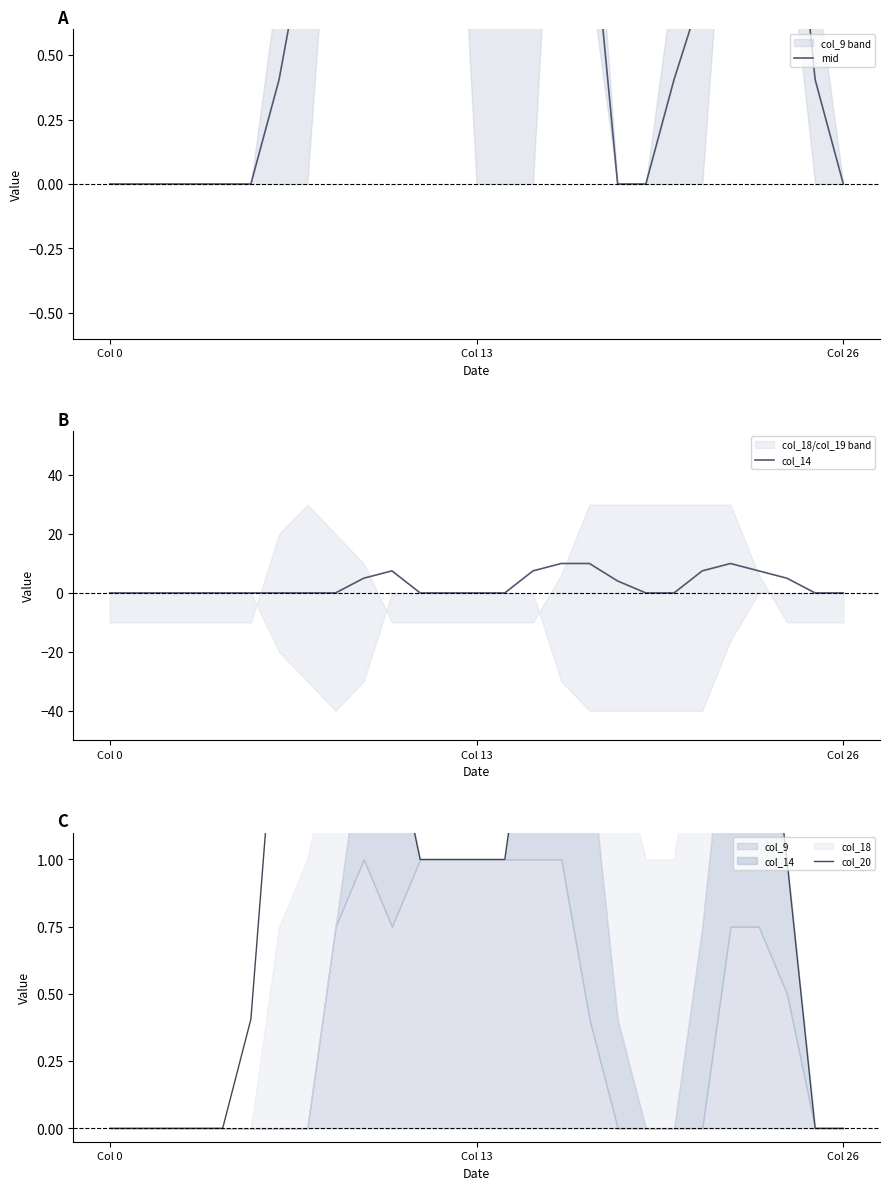

What is the total value across all series at 7?

2.5